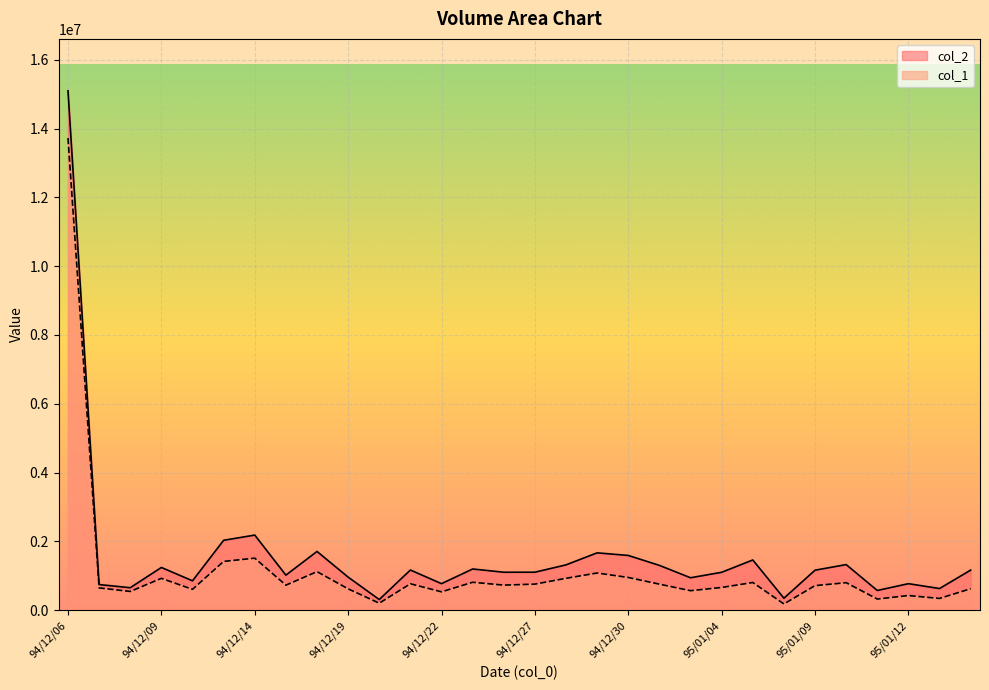

How many series are shown in this chart?

2